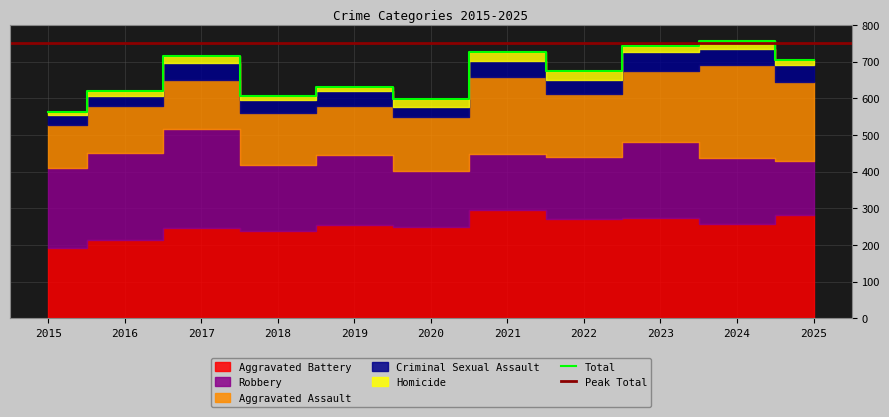

True or false: Homicide and Aggravated Assault cross at least once.

False